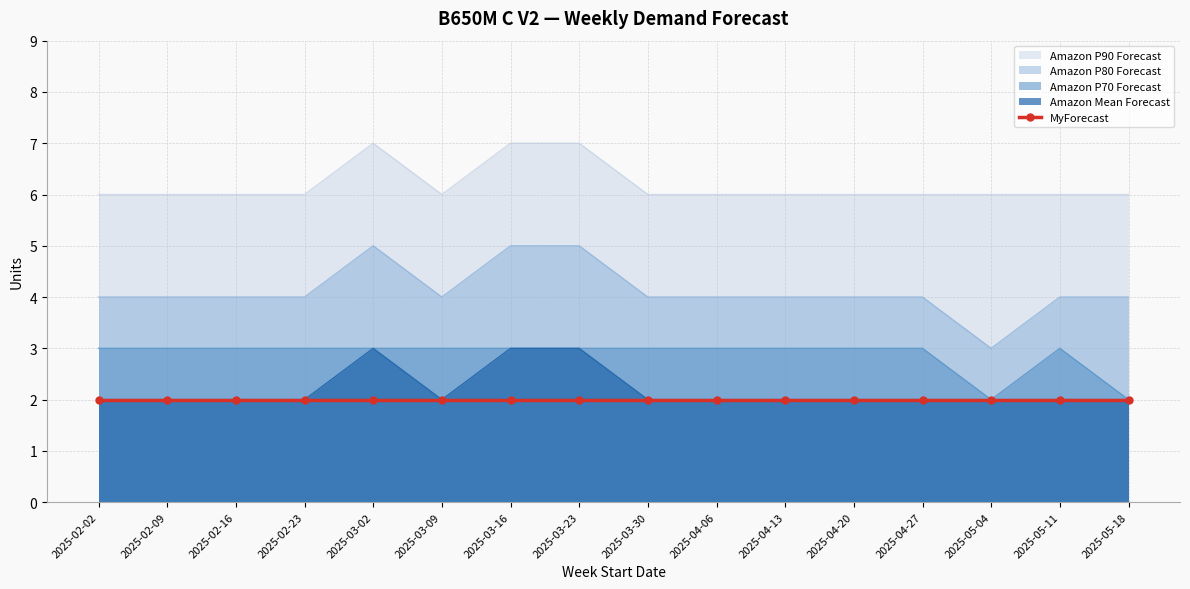

What is the smallest value displayed?

2